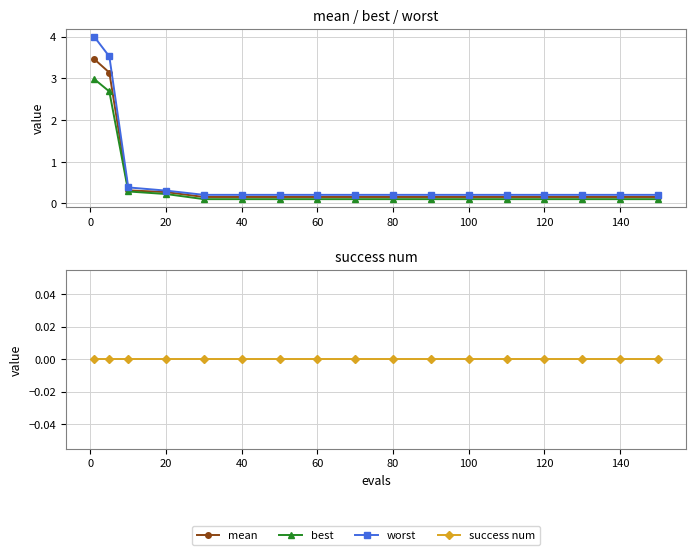

What is the greatest value displayed?

4.0